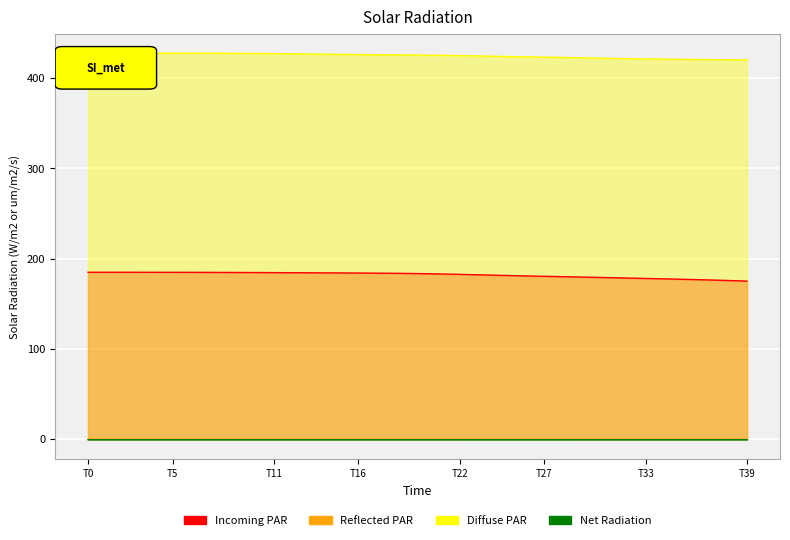

True or false: z and y cross at least once.

False